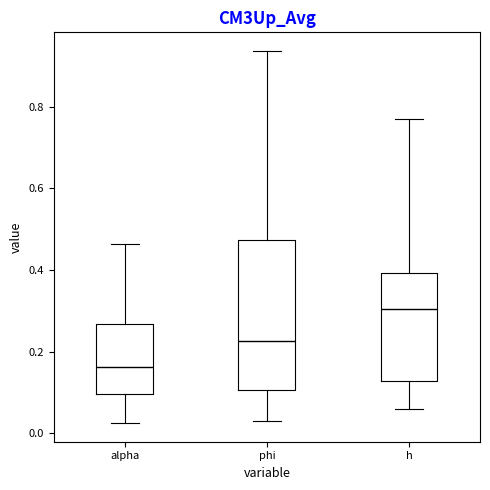

Where is the lower edge of the box for alpha on the y-axis? The values are not printed on the chart, so give them approximately, as read against the axis.

0.10